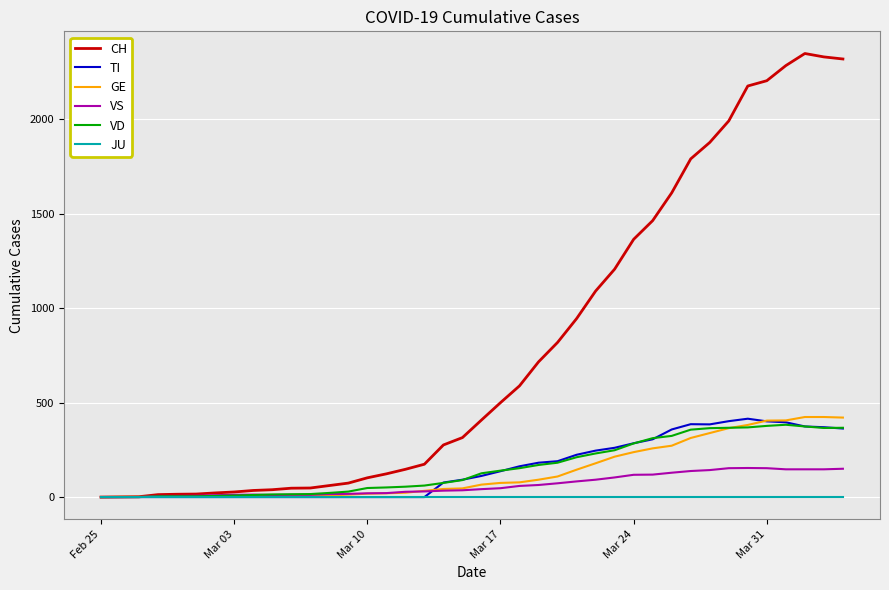

How many categories are shown in the chart?

40